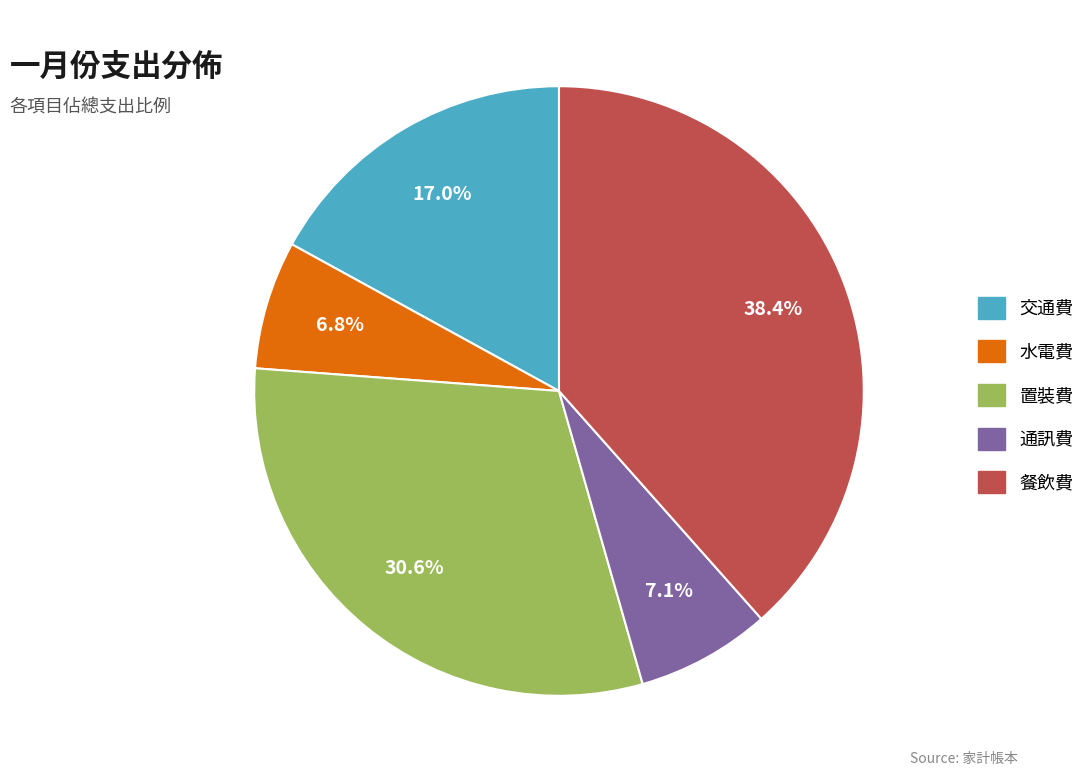

Which slice is the largest?

餐飲費